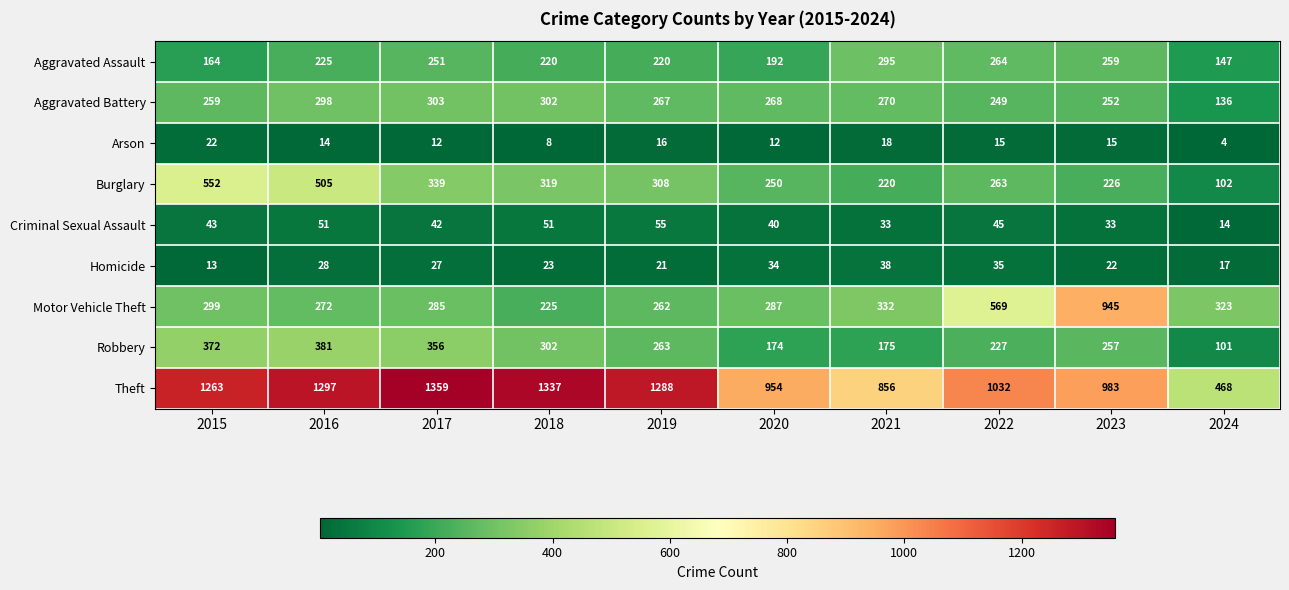

What is the difference between the highest and lowest values at 2019?

1272